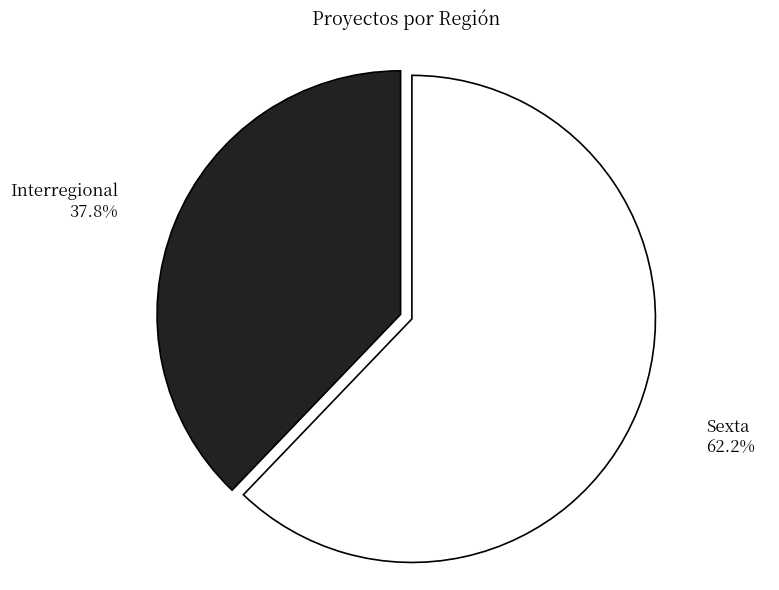

Which category accounts for the majority?

Sexta